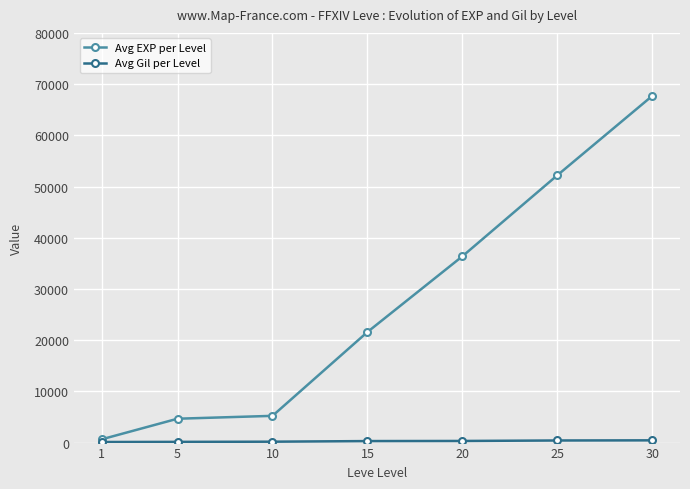

True or false: Avg EXP per Level has more than 2 interior local peaks.

False